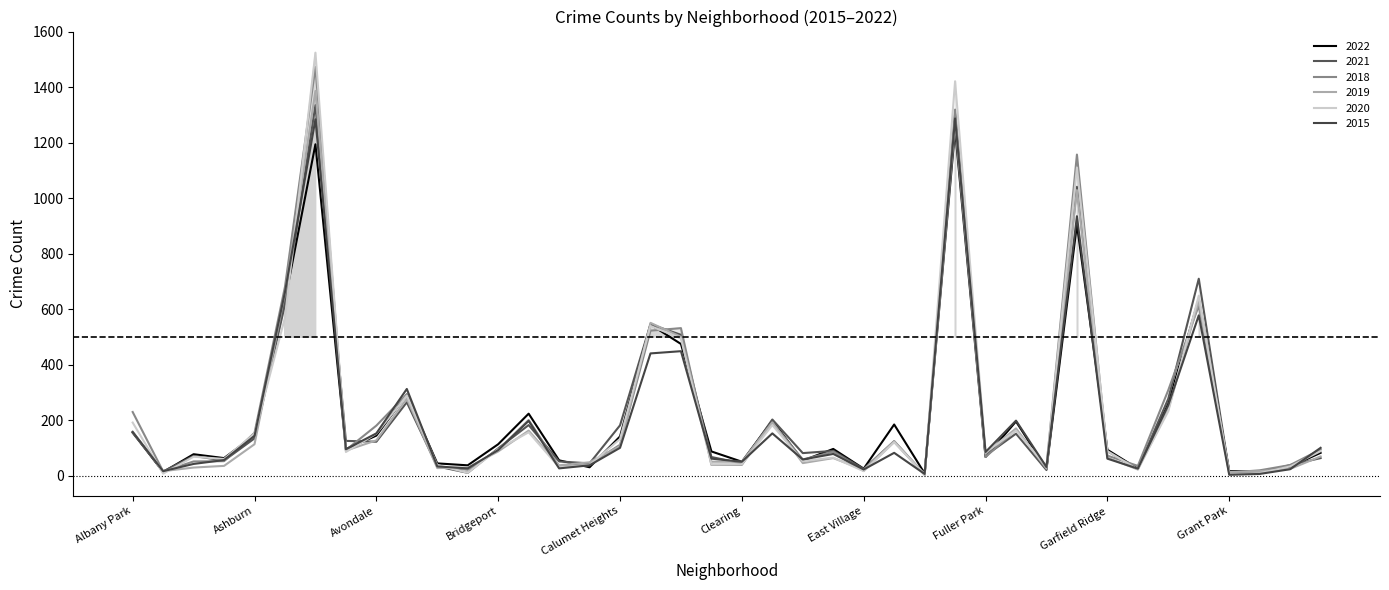

Is it true that 2015 equals 449 at Chicago Lawn?

True